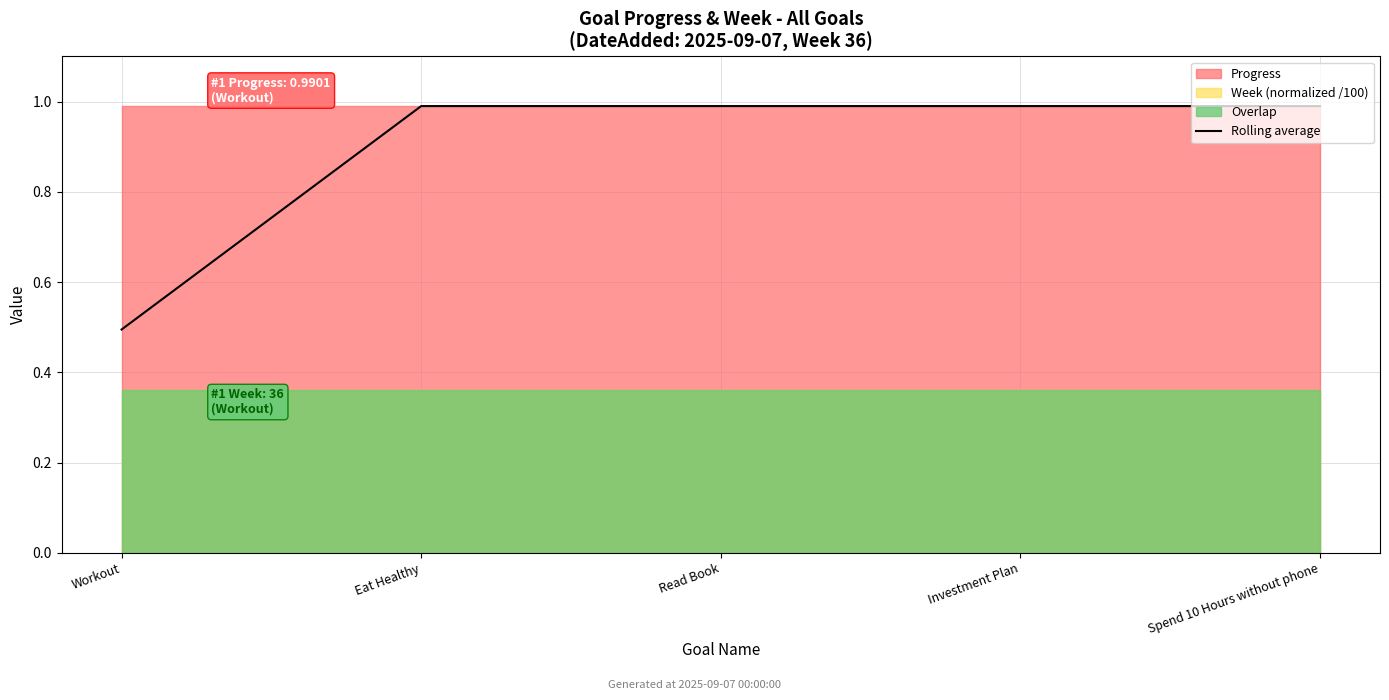

What is the change in value from Workout to Spend 10 Hours without phone?

+0.5